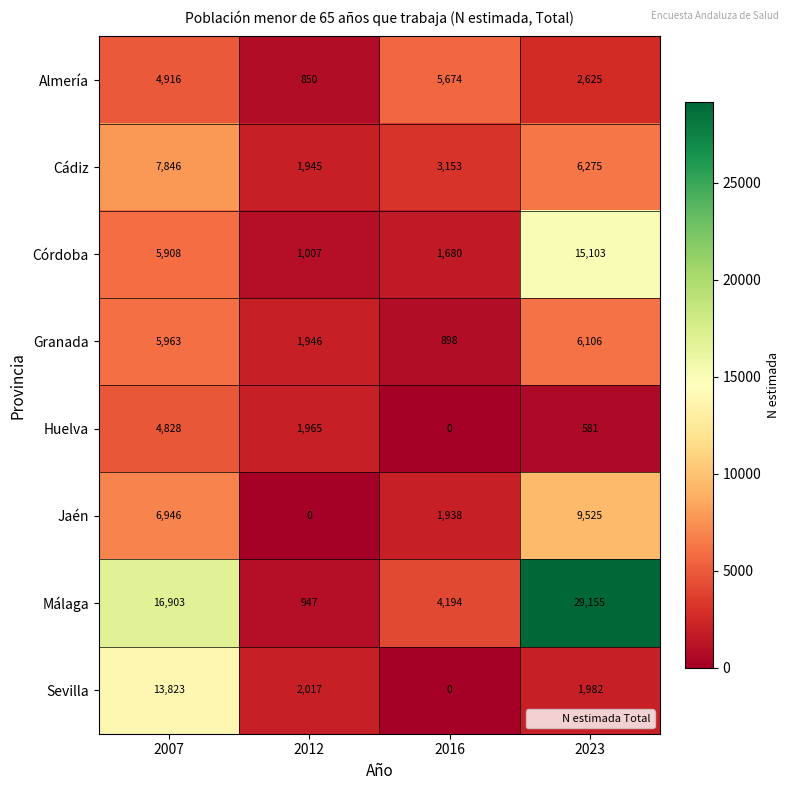

What is the difference between the maximum and second lowest values in the Cádiz series?

4693